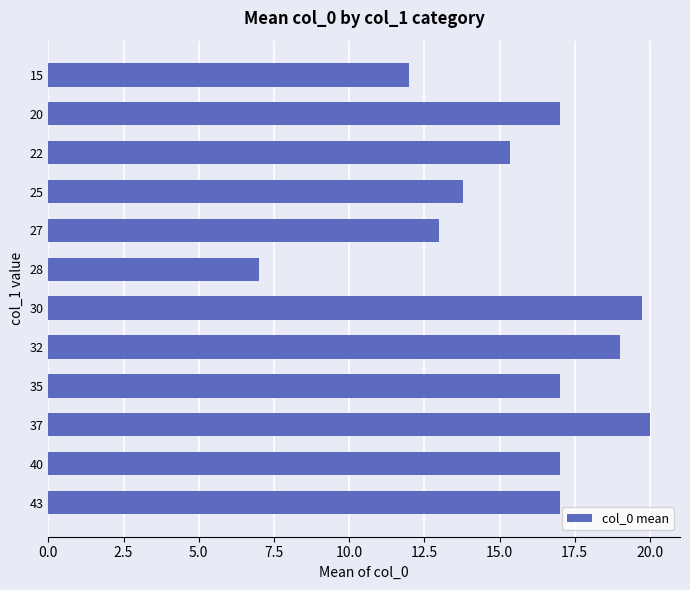

What is the difference between the values at 20 and 22?

1.7